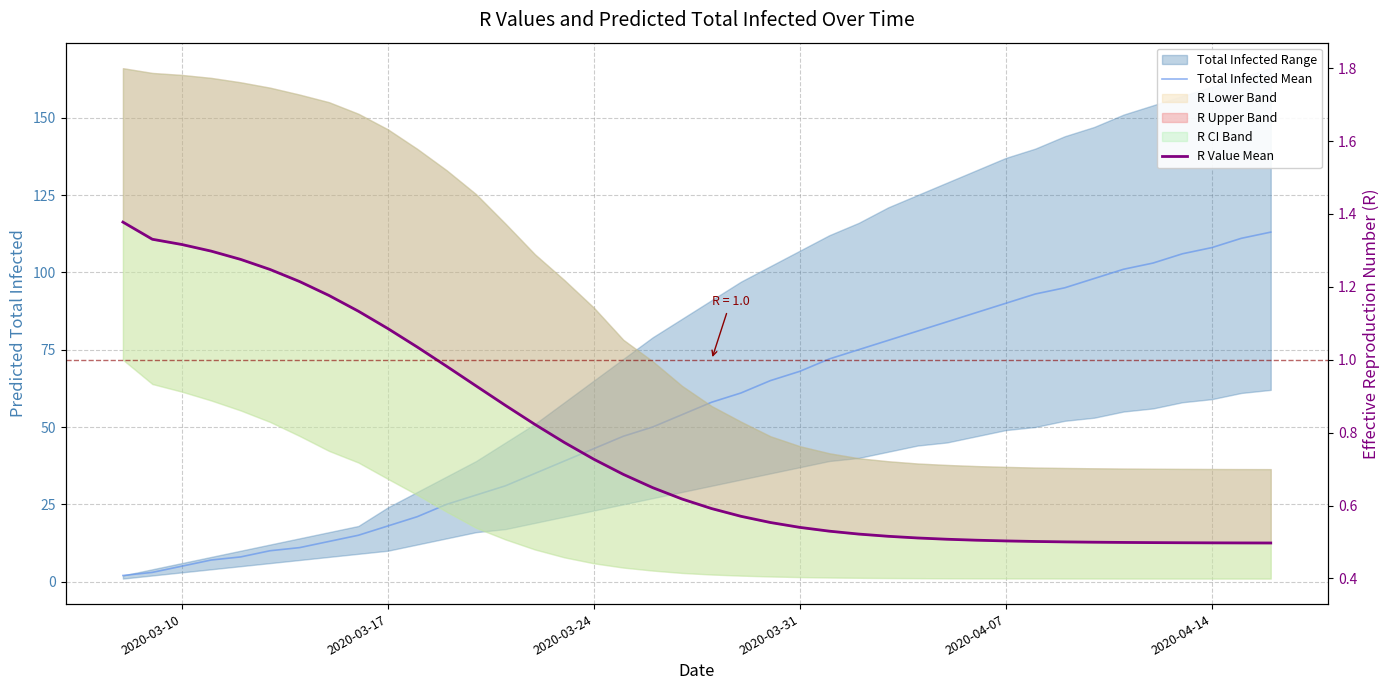

Reading right to left, list all the values displayed in this chart.

Total Infected Mean: 113.0	111.0	108.0	106.0	103.0	101.0	98.0	95.0	93.0	90.0	87.0	84.0	81.0	78.0	75.0	72.0	68.0	65.0	61.0	58.0	54.0	50.0	47.0	43.0	39.0	35.0	31.0	28.0	25.0	21.0	18.0	15.0	13.0	11.0	10.0	8.0	7.0	5.0	3.0	2.0
R Value Mean: 0.5	0.5	0.5	0.5	0.5	0.5	0.5	0.5	0.5	0.5	0.5	0.5	0.5	0.5	0.5	0.5	0.5	0.6	0.6	0.6	0.6	0.6	0.7	0.7	0.8	0.8	0.9	0.9	1.0	1.0	1.1	1.1	1.2	1.2	1.2	1.3	1.3	1.3	1.3	1.4